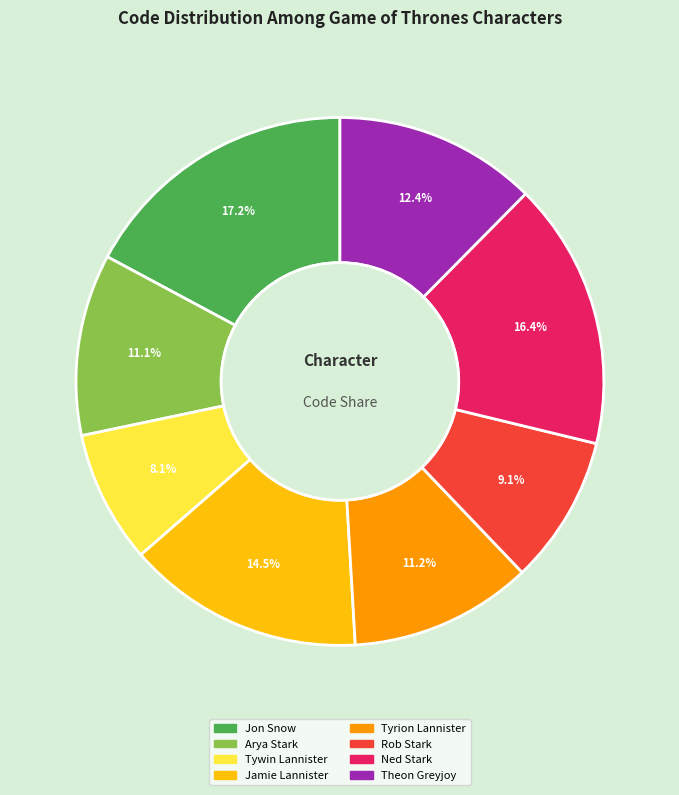

To the nearest percent, what is the combined percentage of Tywin Lannister and Jamie Lannister?

23%